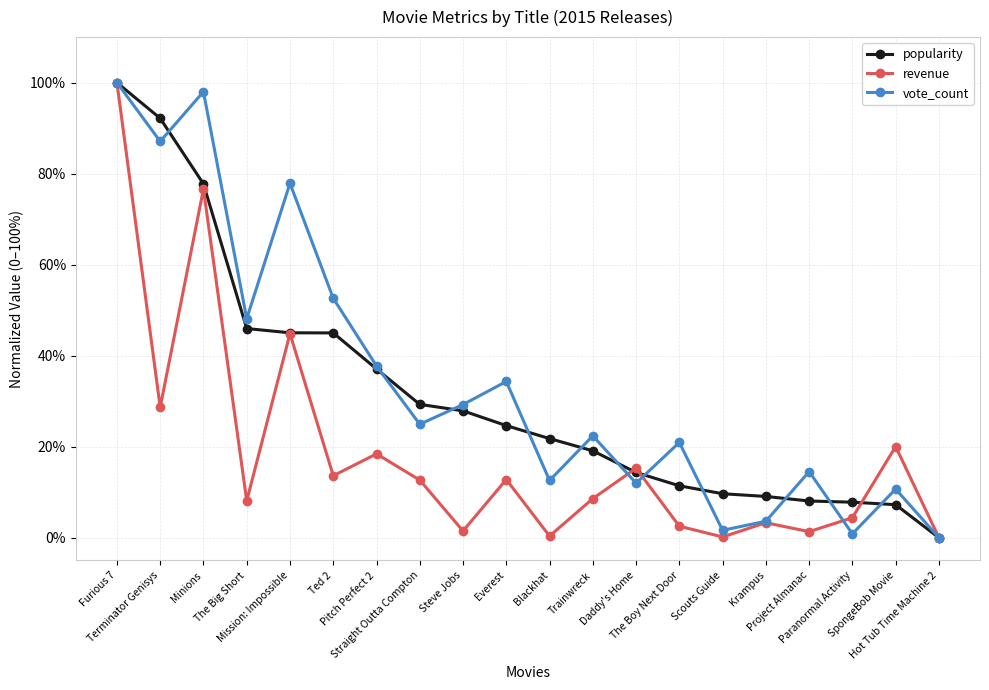

How many lines are shown in the chart?

3